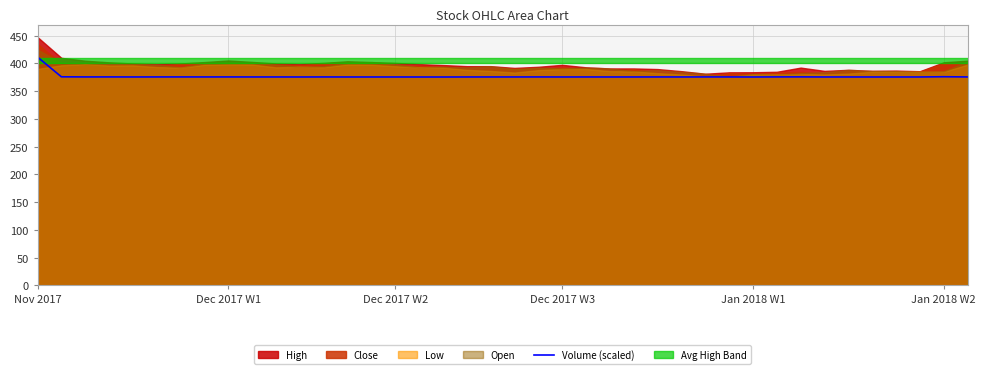

What is the highest value of the Volume (scaled) series?

411.5